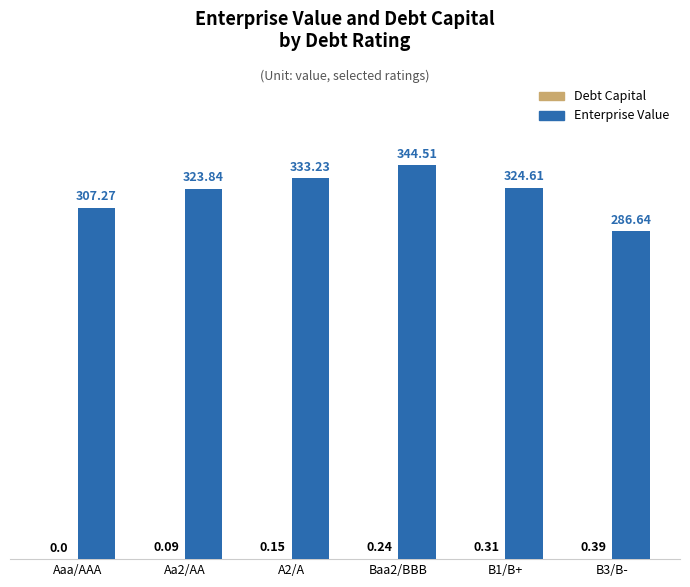

At which label does Enterprise Value first exceed 324?

A2/A